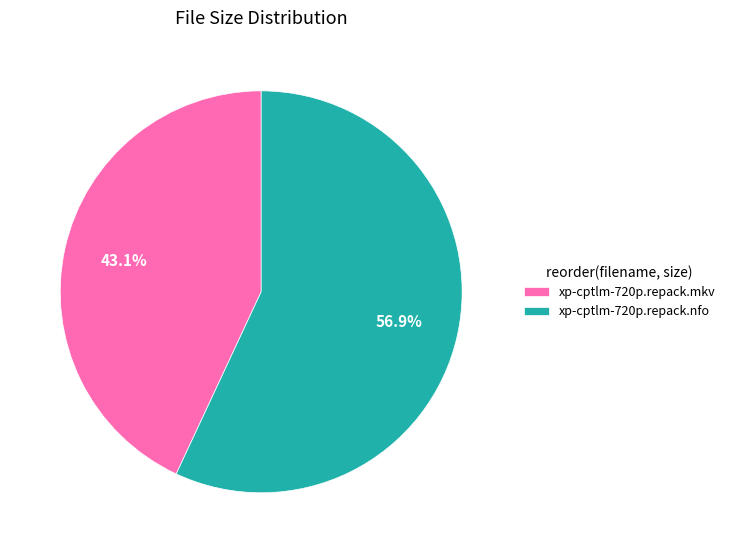

Is it true that xp-cptlm-720p.repack.mkv is 43% of the pie?

True